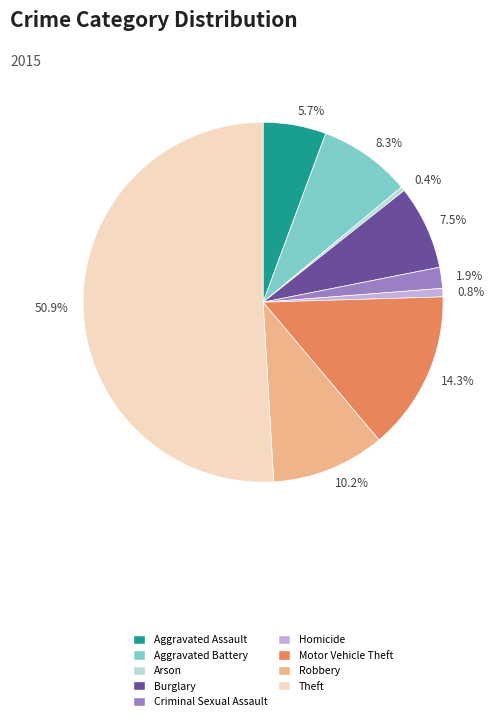

Between Robbery and Arson, which is larger?

Robbery